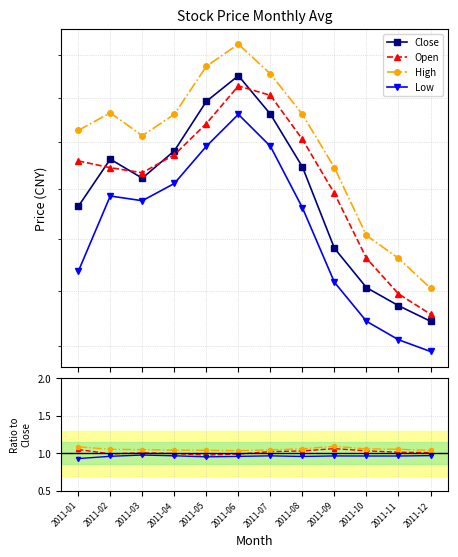

Count the number of categories in the chart.

12